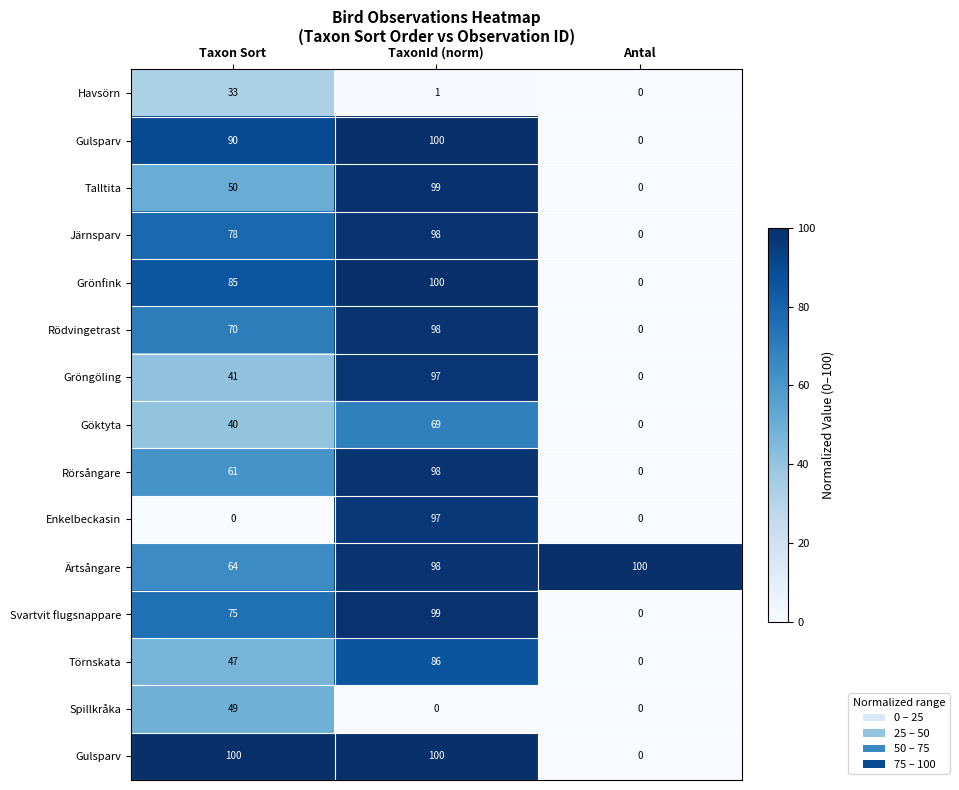

What is the difference between the highest and lowest values at TaxonId (norm)?

100.0